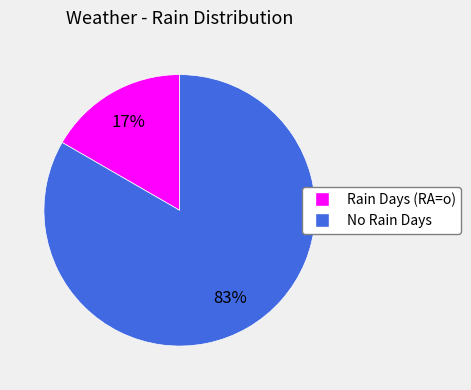

To the nearest percent, what is the average slice percentage?

50%